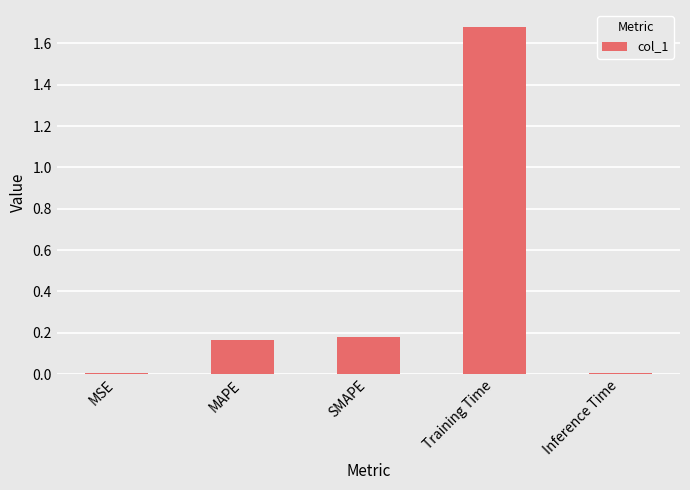

What is the average value?

0.4